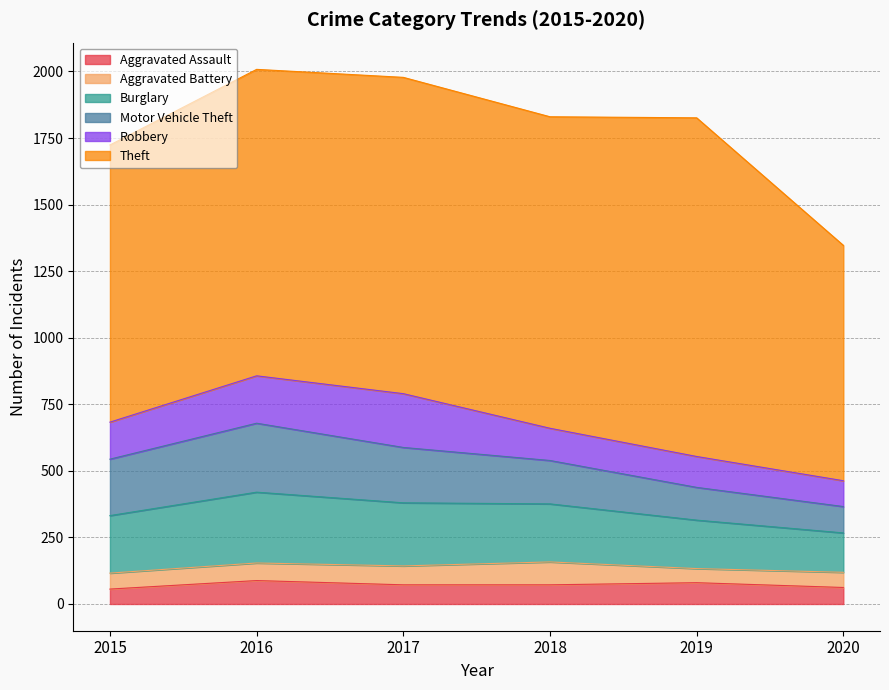

At which label does Aggravated Battery reach its minimum?

2019